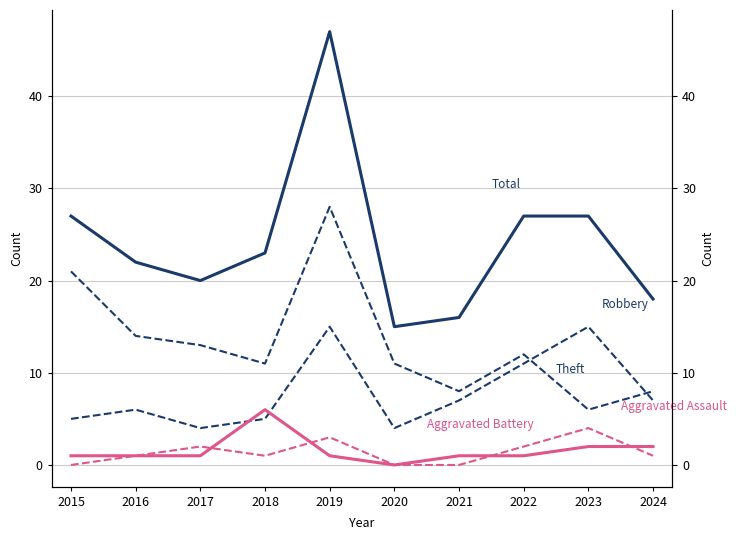

True or false: Robbery and Aggravated Assault intersect in this chart.

False